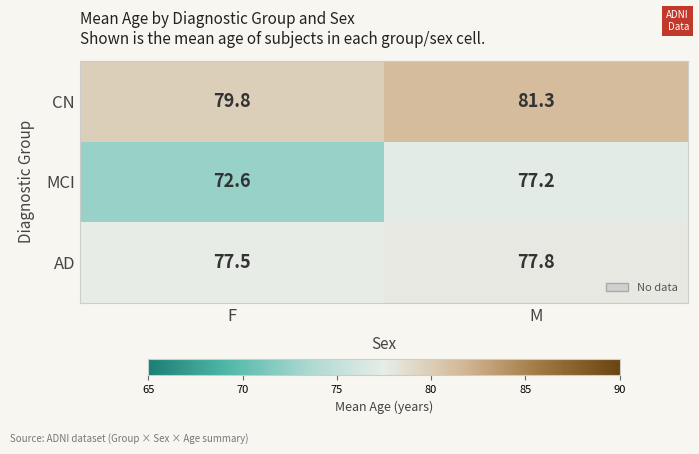

How many series are shown in this chart?

3